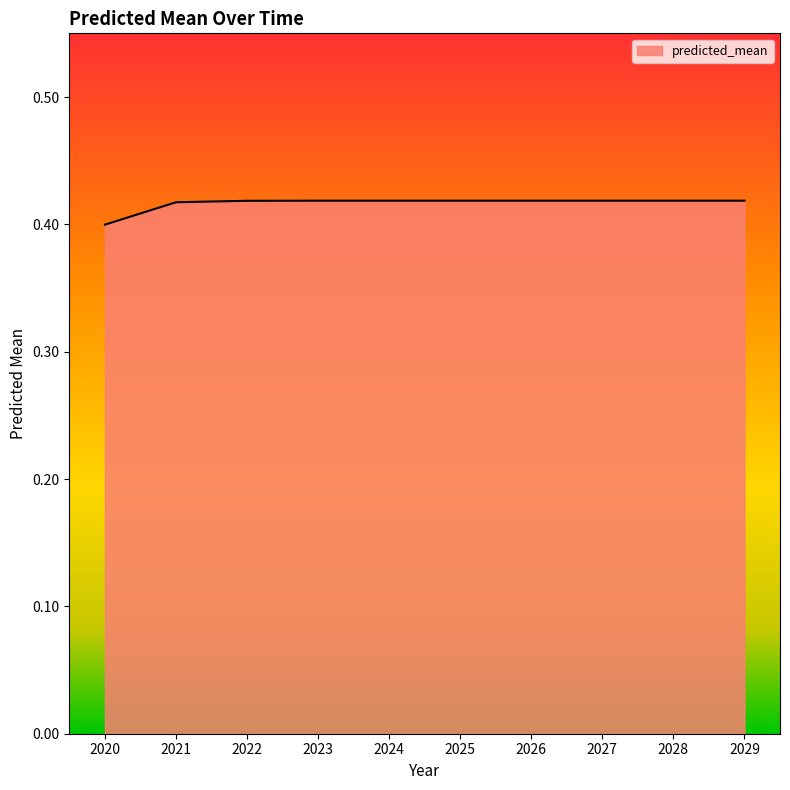

At which category does the chart reach its minimum across all series?

2020